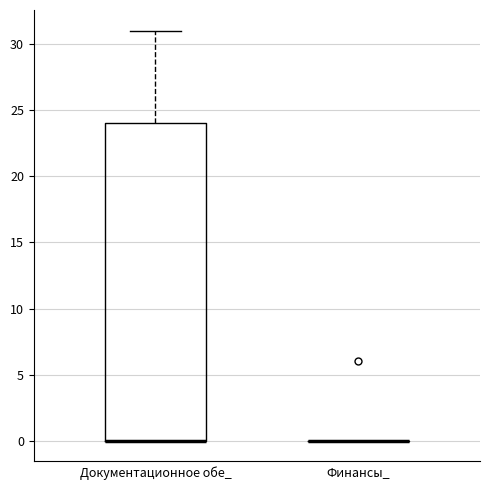

Where is the upper edge of the box for Документационное обе_ on the y-axis? The values are not printed on the chart, so give them approximately, as read against the axis.

24